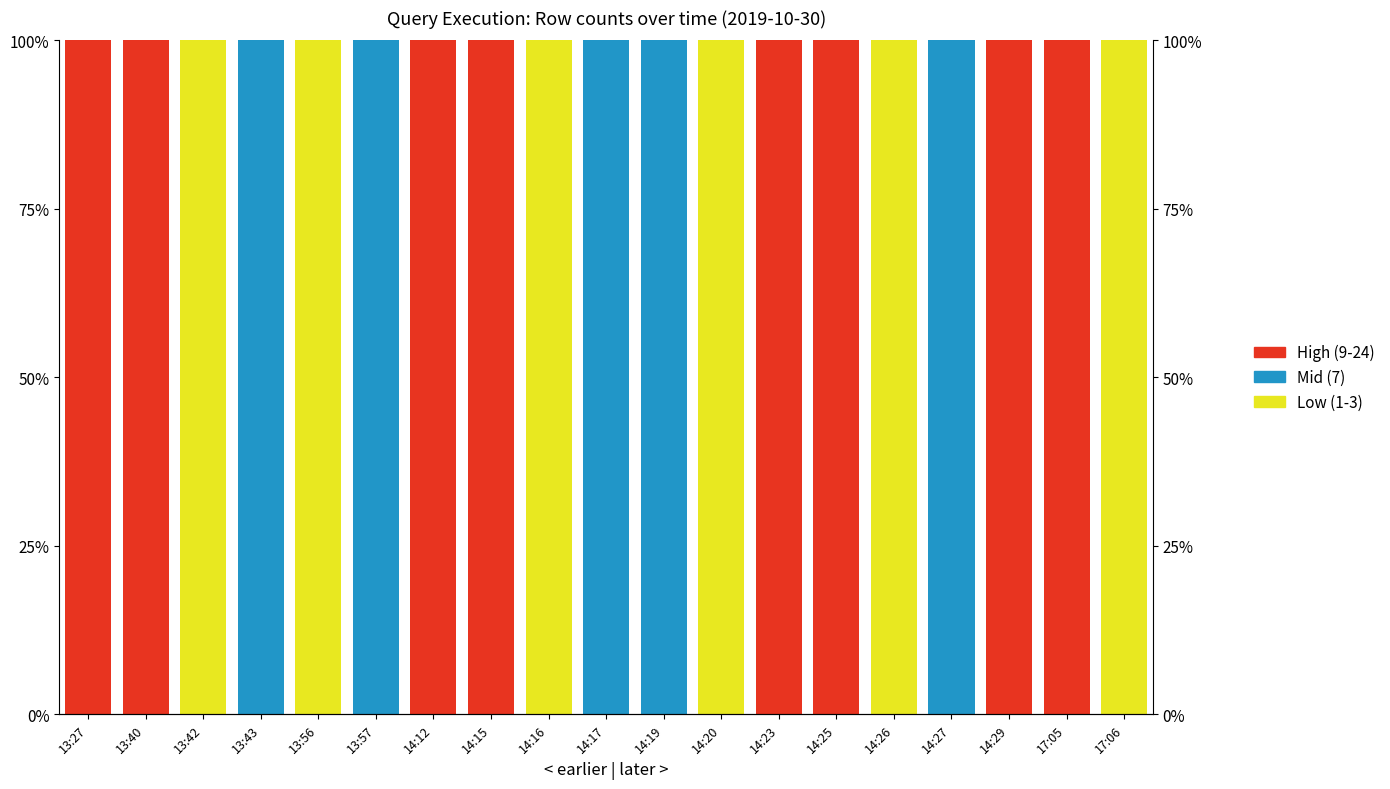

Rank the series by their average value, from lowest to highest.

Mid (7), Low (1-3), High (9-24)